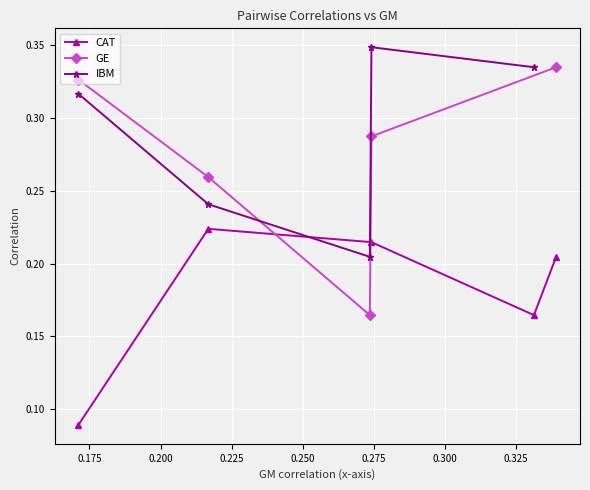

True or false: IBM has more than 0 interior local peaks.

True